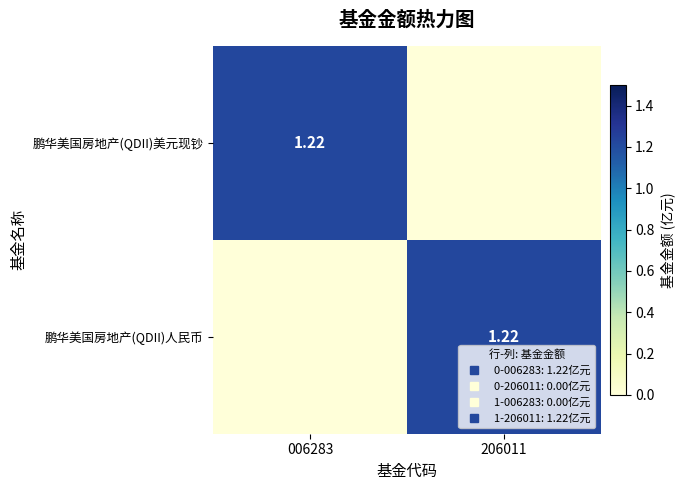

Where is 鹏华美国房地产(QDII)人民币 nearest to the value 0?

006283